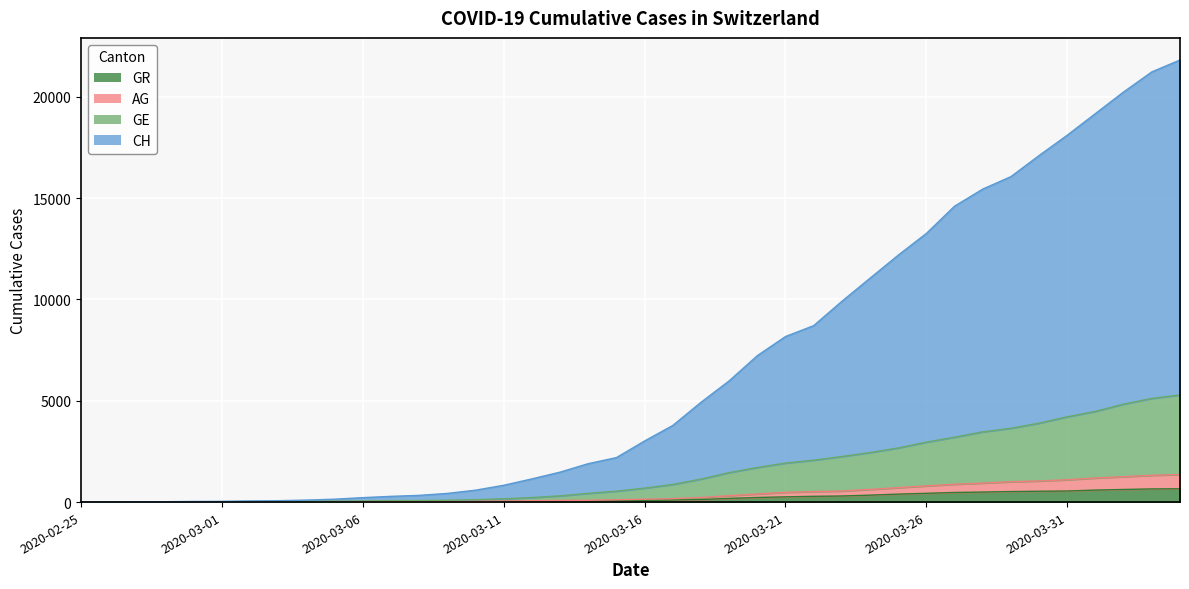

What is the value of the AG point at the 21st from the left?

140